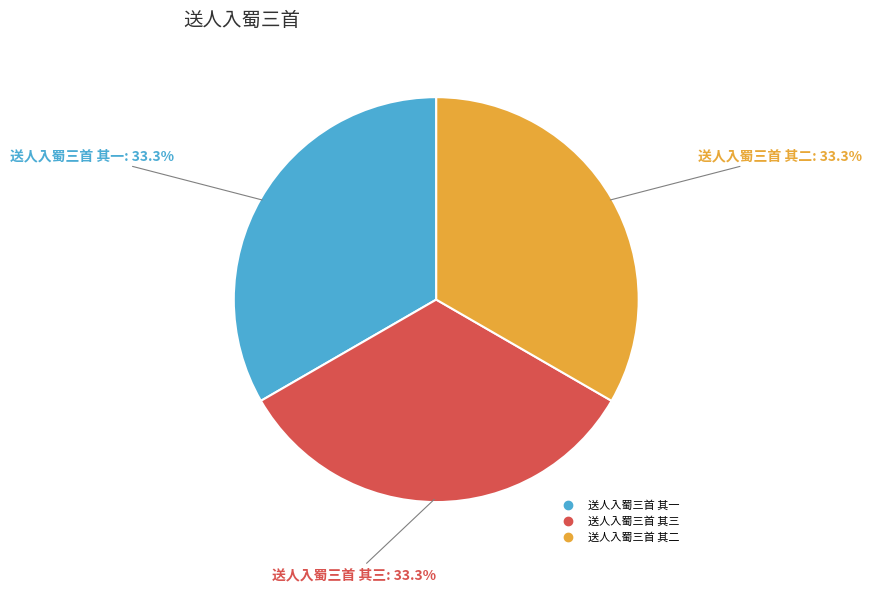

Approximately how many times larger is the value at 送人入蜀三首 其二 compared to 送人入蜀三首 其一?

1.0